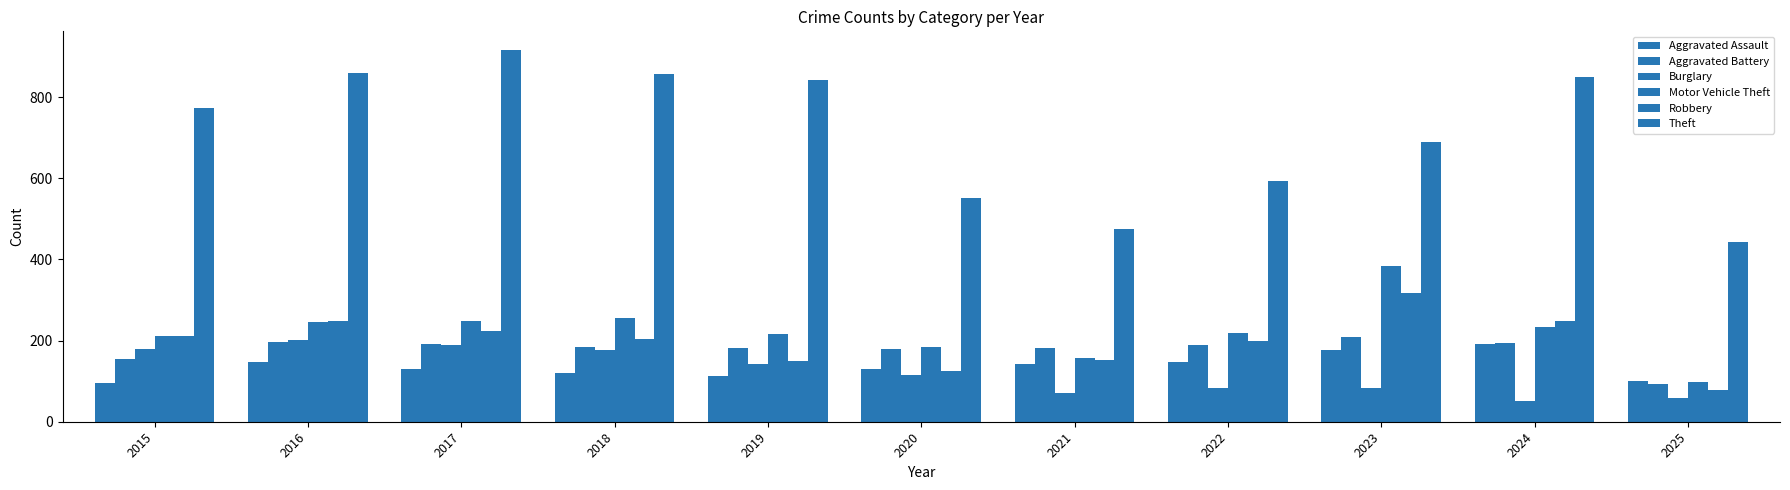

Which label corresponds to the largest value in the chart?

2017